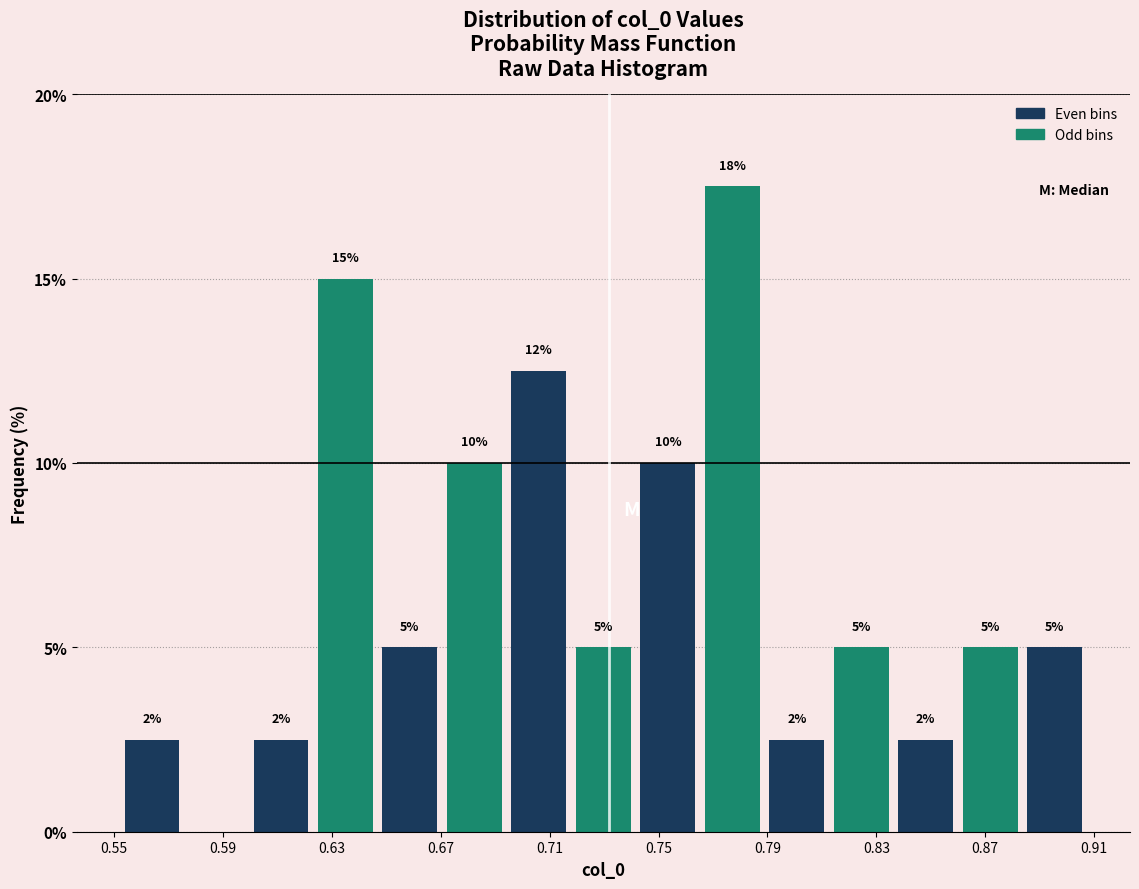

Which range on the x-axis has the tallest bar?

0.765 to 0.790